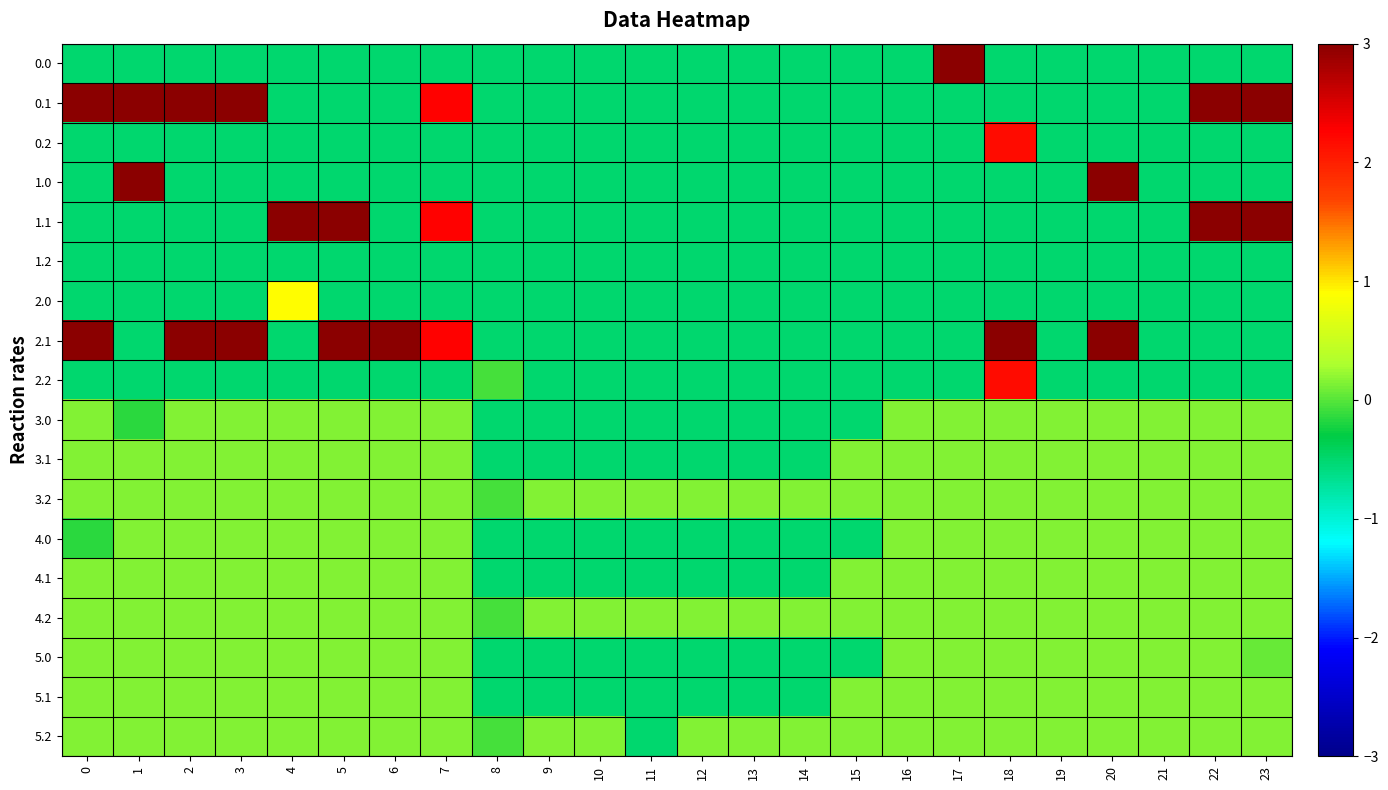

Reading left to right, list all the values displayed in this chart.

0.0: 0=-0.5	1=-0.5	2=-0.5	3=-0.5	4=-0.5	5=-0.5	6=-0.5	7=-0.5	8=-0.5	9=-0.5	10=-0.5	11=-0.5	12=-0.5	13=-0.5	14=-0.5	15=-0.5	16=-0.5	17=3.1	18=-0.5	19=-0.5	20=-0.5	21=-0.5	22=-0.5	23=-0.5
0.1: 0=4.4	1=4.1	2=3.9	3=3.9	4=-0.5	5=-0.5	6=-0.5	7=2.3	8=-0.5	9=-0.5	10=-0.5	11=-0.5	12=-0.5	13=-0.5	14=-0.5	15=-0.5	16=-0.5	17=-0.5	18=-0.5	19=-0.5	20=-0.5	21=-0.5	22=4.6	23=4.6
0.2: 0=-0.5	1=-0.5	2=-0.5	3=-0.5	4=-0.5	5=-0.5	6=-0.5	7=-0.5	8=-0.5	9=-0.5	10=-0.5	11=-0.5	12=-0.5	13=-0.5	14=-0.5	15=-0.5	16=-0.5	17=-0.5	18=2.2	19=-0.5	20=-0.5	21=-0.5	22=-0.5	23=-0.5
1.0: 0=-0.5	1=4.0	2=-0.5	3=-0.5	4=-0.5	5=-0.5	6=-0.5	7=-0.5	8=-0.5	9=-0.5	10=-0.5	11=-0.5	12=-0.5	13=-0.5	14=-0.5	15=-0.5	16=-0.5	17=-0.5	18=-0.5	19=-0.5	20=4.6	21=-0.5	22=-0.5	23=-0.5
1.1: 0=-0.5	1=-0.5	2=-0.5	3=-0.5	4=3.8	5=3.6	6=-0.5	7=2.3	8=-0.5	9=-0.5	10=-0.5	11=-0.5	12=-0.5	13=-0.5	14=-0.5	15=-0.5	16=-0.5	17=-0.5	18=-0.5	19=-0.5	20=-0.5	21=-0.5	22=4.6	23=4.6
1.2: 0=-0.5	1=-0.5	2=-0.5	3=-0.5	4=-0.5	5=-0.5	6=-0.5	7=-0.5	8=-0.5	9=-0.5	10=-0.5	11=-0.5	12=-0.5	13=-0.5	14=-0.5	15=-0.5	16=-0.5	17=-0.5	18=-0.5	19=-0.5	20=-0.5	21=-0.5	22=-0.5	23=-0.5
2.0: 0=-0.5	1=-0.5	2=-0.5	3=-0.5	4=0.9	5=-0.5	6=-0.5	7=-0.5	8=-0.5	9=-0.5	10=-0.5	11=-0.5	12=-0.5	13=-0.5	14=-0.5	15=-0.5	16=-0.5	17=-0.5	18=-0.5	19=-0.5	20=-0.5	21=-0.5	22=-0.5	23=-0.5
2.1: 0=4.4	1=-0.5	2=3.9	3=3.9	4=-0.5	5=3.6	6=3.7	7=2.3	8=-0.5	9=-0.5	10=-0.5	11=-0.5	12=-0.5	13=-0.5	14=-0.5	15=-0.5	16=-0.5	17=-0.5	18=4.6	19=-0.5	20=4.6	21=-0.5	22=-0.5	23=-0.5
2.2: 0=-0.5	1=-0.5	2=-0.5	3=-0.5	4=-0.5	5=-0.5	6=-0.5	7=-0.5	8=-0.1	9=-0.5	10=-0.5	11=-0.5	12=-0.5	13=-0.5	14=-0.5	15=-0.5	16=-0.5	17=-0.5	18=2.2	19=-0.5	20=-0.5	21=-0.5	22=-0.5	23=-0.5
3.0: 0=0.2	1=-0.2	2=0.2	3=0.2	4=0.2	5=0.2	6=0.2	7=0.2	8=-0.5	9=-0.5	10=-0.5	11=-0.5	12=-0.5	13=-0.5	14=-0.5	15=-0.5	16=0.2	17=0.2	18=0.2	19=0.2	20=0.2	21=0.2	22=0.2	23=0.2
3.1: 0=0.2	1=0.2	2=0.2	3=0.2	4=0.2	5=0.2	6=0.2	7=0.2	8=-0.5	9=-0.5	10=-0.5	11=-0.5	12=-0.5	13=-0.5	14=-0.5	15=0.2	16=0.2	17=0.2	18=0.2	19=0.2	20=0.2	21=0.2	22=0.2	23=0.2
3.2: 0=0.2	1=0.2	2=0.2	3=0.2	4=0.2	5=0.2	6=0.2	7=0.2	8=-0.1	9=0.2	10=0.2	11=0.2	12=0.2	13=0.2	14=0.2	15=0.2	16=0.2	17=0.2	18=0.2	19=0.2	20=0.2	21=0.2	22=0.2	23=0.2
4.0: 0=-0.2	1=0.2	2=0.2	3=0.2	4=0.2	5=0.2	6=0.2	7=0.2	8=-0.5	9=-0.5	10=-0.5	11=-0.5	12=-0.5	13=-0.5	14=-0.5	15=-0.5	16=0.2	17=0.2	18=0.2	19=0.2	20=0.2	21=0.2	22=0.2	23=0.2
4.1: 0=0.2	1=0.2	2=0.2	3=0.2	4=0.2	5=0.2	6=0.2	7=0.2	8=-0.5	9=-0.5	10=-0.5	11=-0.5	12=-0.5	13=-0.5	14=-0.5	15=0.2	16=0.2	17=0.2	18=0.2	19=0.2	20=0.2	21=0.2	22=0.2	23=0.2
4.2: 0=0.2	1=0.2	2=0.2	3=0.2	4=0.2	5=0.2	6=0.2	7=0.2	8=-0.1	9=0.2	10=0.2	11=0.2	12=0.2	13=0.2	14=0.2	15=0.2	16=0.2	17=0.2	18=0.2	19=0.2	20=0.2	21=0.2	22=0.2	23=0.2
5.0: 0=0.2	1=0.2	2=0.2	3=0.2	4=0.2	5=0.2	6=0.2	7=0.2	8=-0.5	9=-0.5	10=-0.5	11=-0.5	12=-0.5	13=-0.5	14=-0.5	15=-0.5	16=0.2	17=0.2	18=0.2	19=0.2	20=0.2	21=0.2	22=0.2	23=0.0
5.1: 0=0.2	1=0.2	2=0.2	3=0.2	4=0.2	5=0.2	6=0.2	7=0.2	8=-0.5	9=-0.5	10=-0.5	11=-0.5	12=-0.5	13=-0.5	14=-0.5	15=0.2	16=0.2	17=0.2	18=0.2	19=0.2	20=0.2	21=0.2	22=0.2	23=0.2
5.2: 0=0.2	1=0.2	2=0.2	3=0.2	4=0.2	5=0.2	6=0.2	7=0.2	8=-0.1	9=0.2	10=0.2	11=-0.5	12=0.2	13=0.2	14=0.2	15=0.2	16=0.2	17=0.2	18=0.2	19=0.2	20=0.2	21=0.2	22=0.2	23=0.2